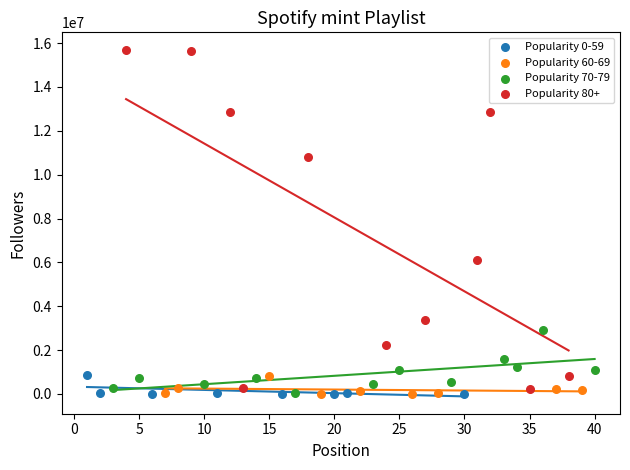

Which series has the largest Y range (max minus min)?

Popularity 80+